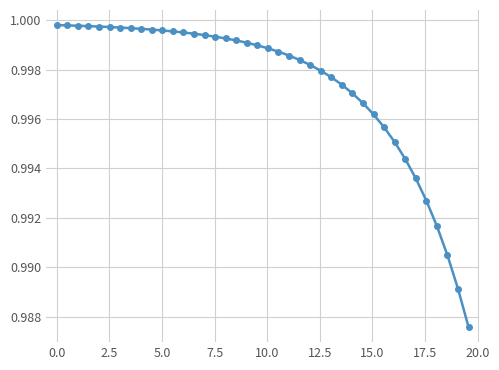

What is the sum of all values?

39.9